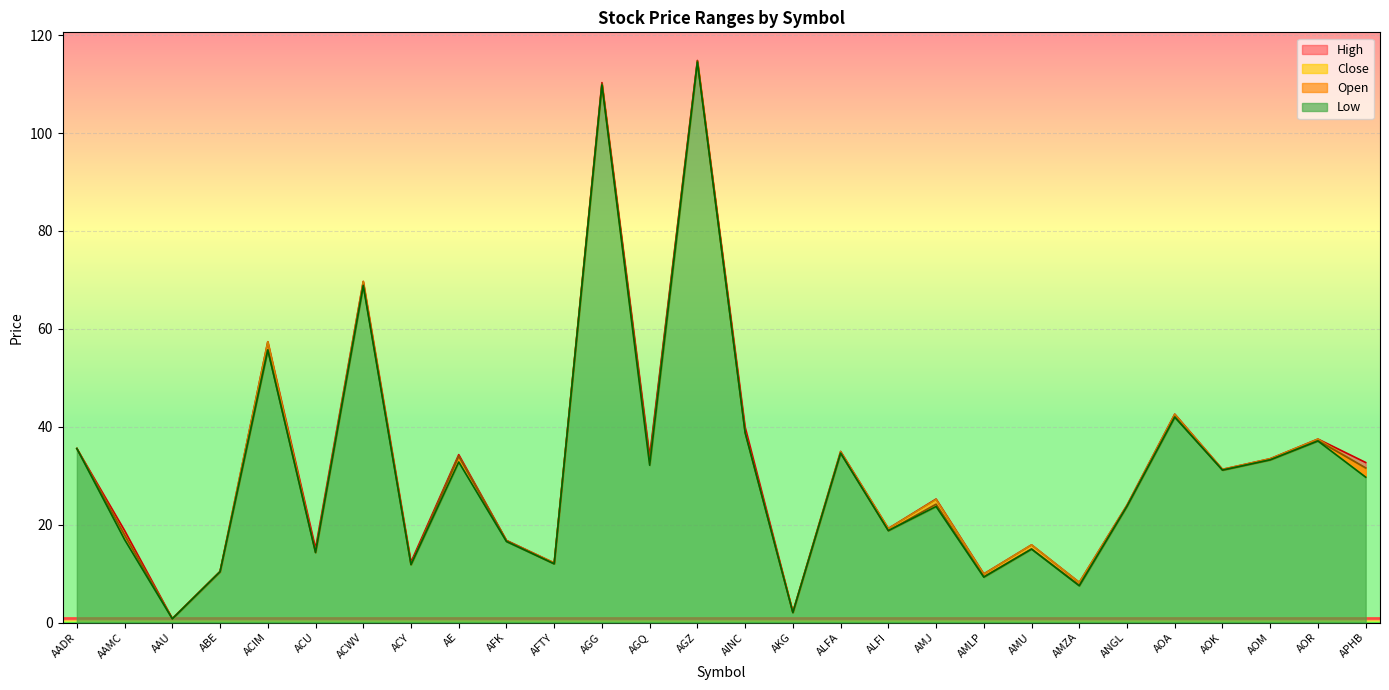

Between AOA and AGQ, which is larger?

AOA